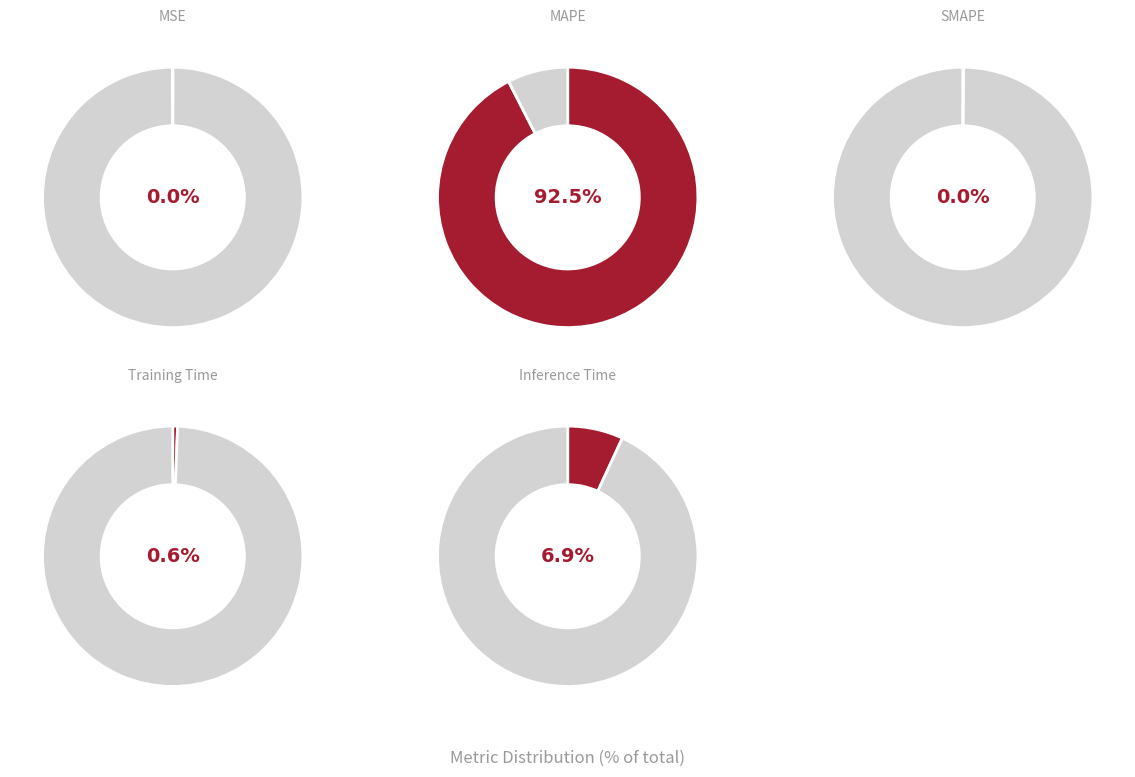

To the nearest percent, what is the average slice percentage?

20%